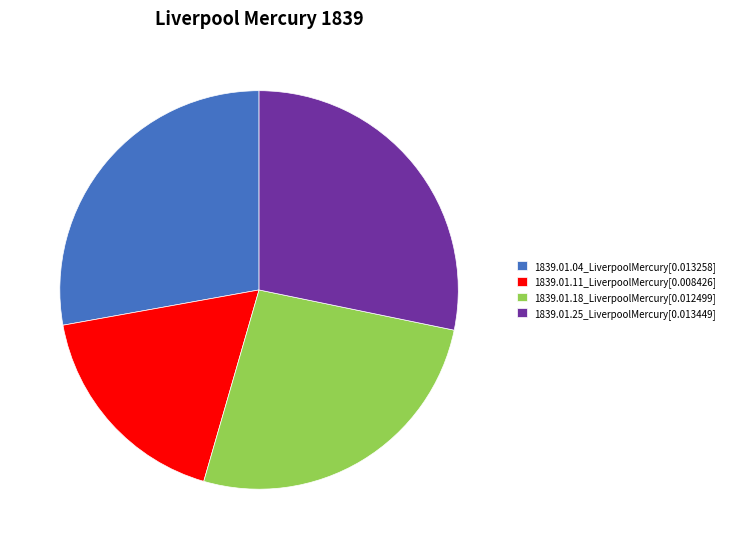

How many slices are in this pie chart?

4